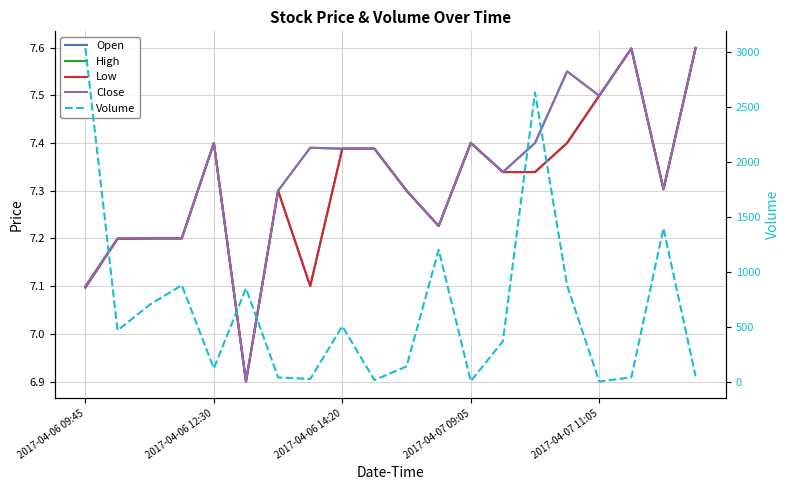

At which category is the sum across all series the highest?

2017-04-06 09:45